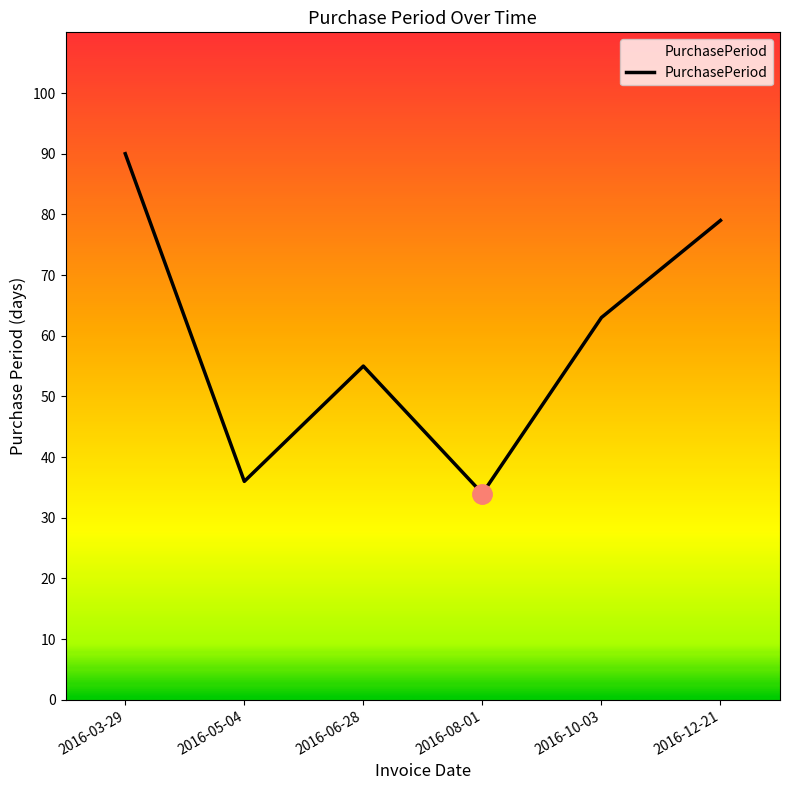

Approximately how many times larger is the value at 2016-12-21 compared to 2016-03-29?

0.9